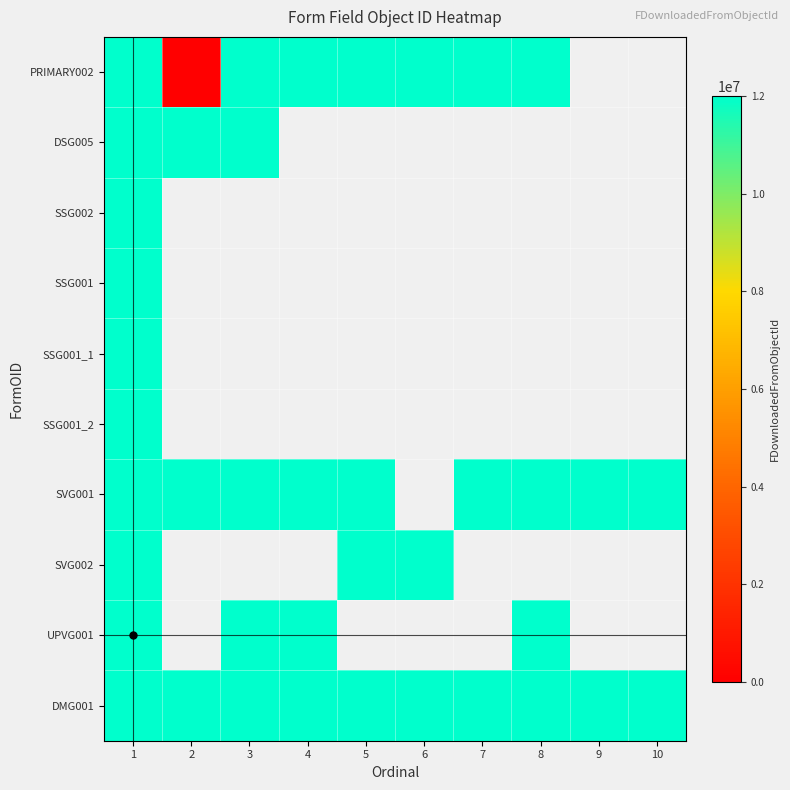

What is the sum of the UPVG001 values at 3 and 4?

24007349.0